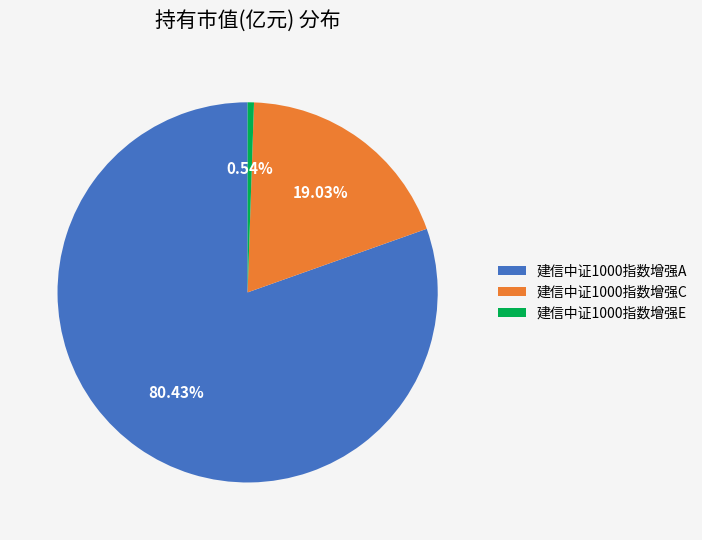

Rank the categories by value from lowest to highest.

建信中证1000指数增强E, 建信中证1000指数增强C, 建信中证1000指数增强A